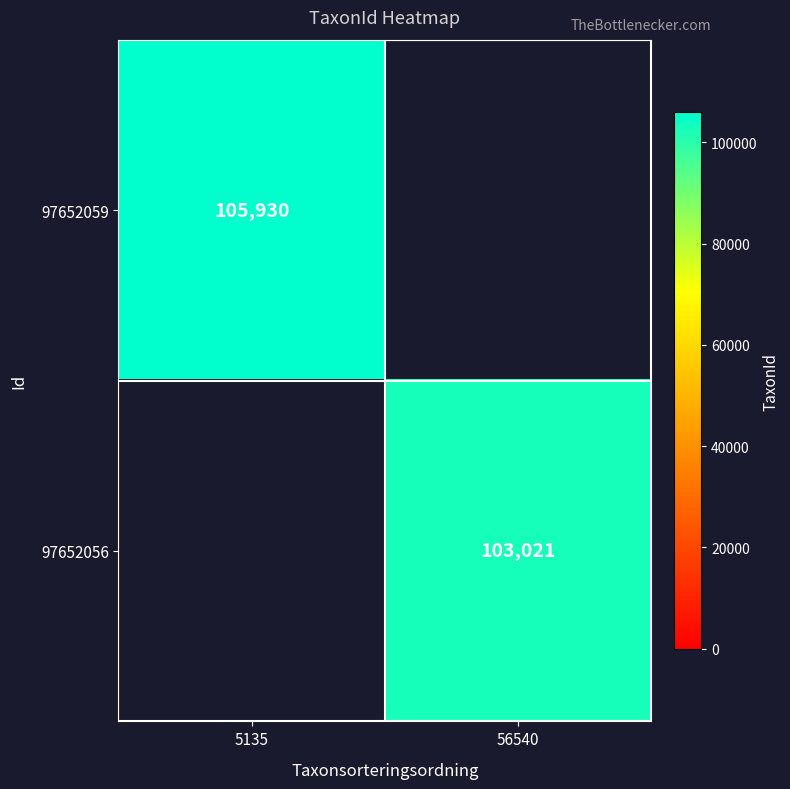

The 97652059 series shows 54711 at 5135. True or false?

False